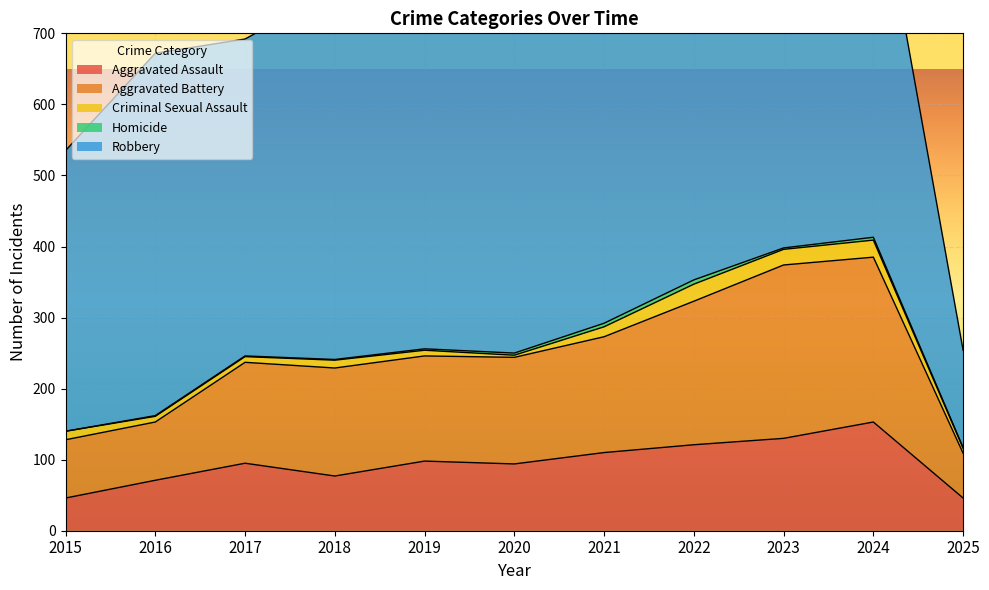

The value of Robbery at 2021 is 484. True or false?

True